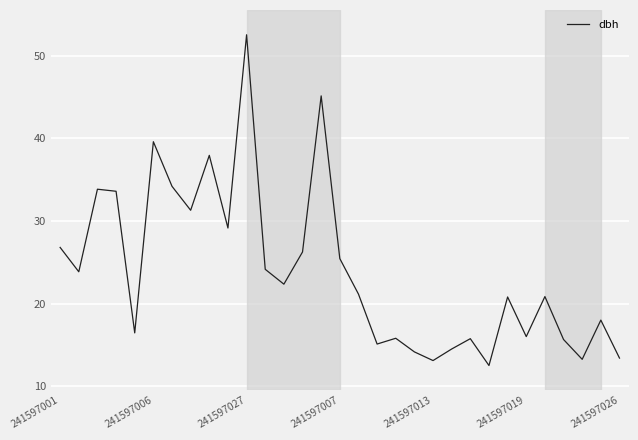

What is the smallest value displayed?

12.5